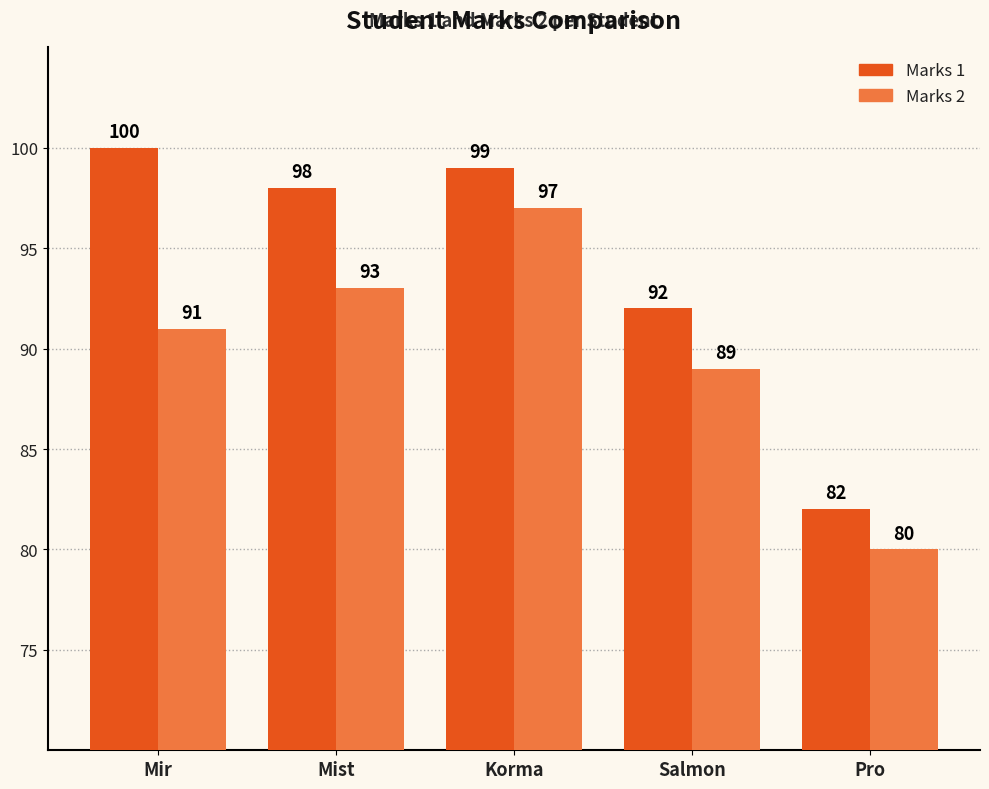

What position from the left is Pro?

5